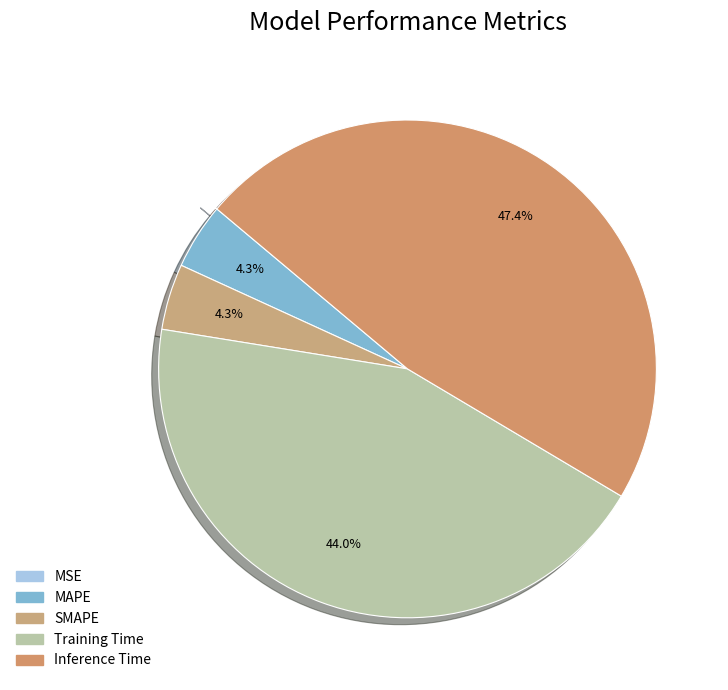

Count the number of slices in the pie.

5